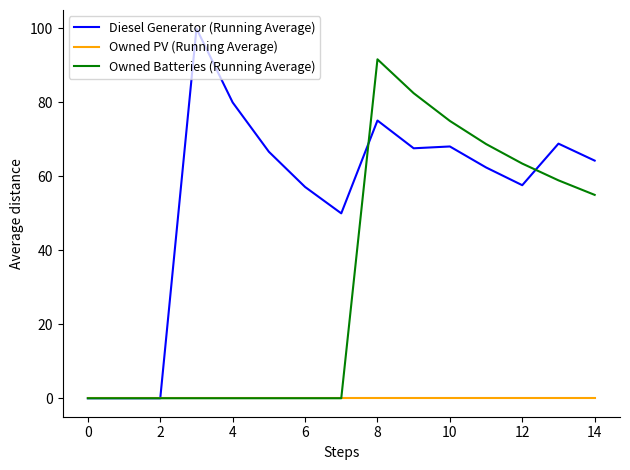

Which series has the widest spread of values?

Diesel Generator (Running Average)